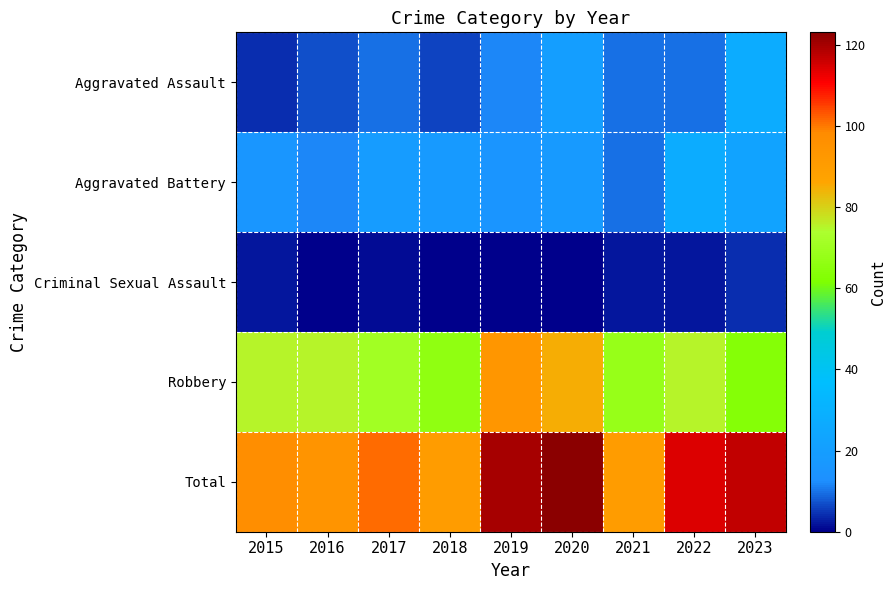

Reading right to left, extract all data points from this chart.

Aggravated Assault: 2023=27	2022=10	2021=10	2020=20	2019=12	2018=6	2017=10	2016=7	2015=4
Aggravated Battery: 2023=23	2022=27	2021=10	2020=18	2019=15	2018=18	2017=19	2016=12	2015=16
Criminal Sexual Assault: 2023=4	2022=2	2021=2	2020=0	2019=0	2018=0	2017=1	2016=0	2015=2
Robbery: 2023=63	2022=75	2021=68	2020=85	2019=93	2018=66	2017=71	2016=75	2015=75
Total: 2023=117	2022=114	2021=90	2020=123	2019=120	2018=90	2017=101	2016=94	2015=97